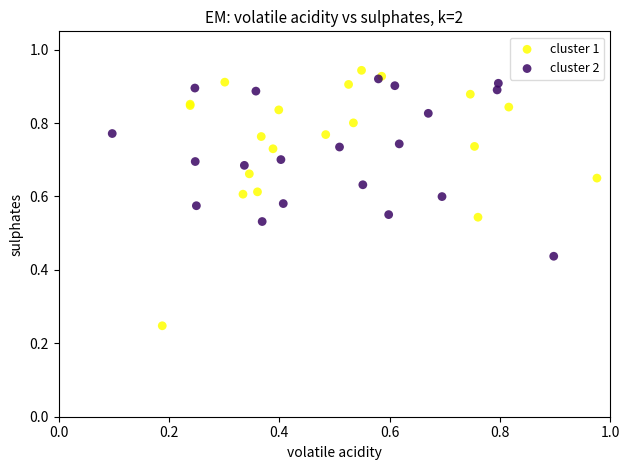

Which series contains the lowest Y value?

cluster 1